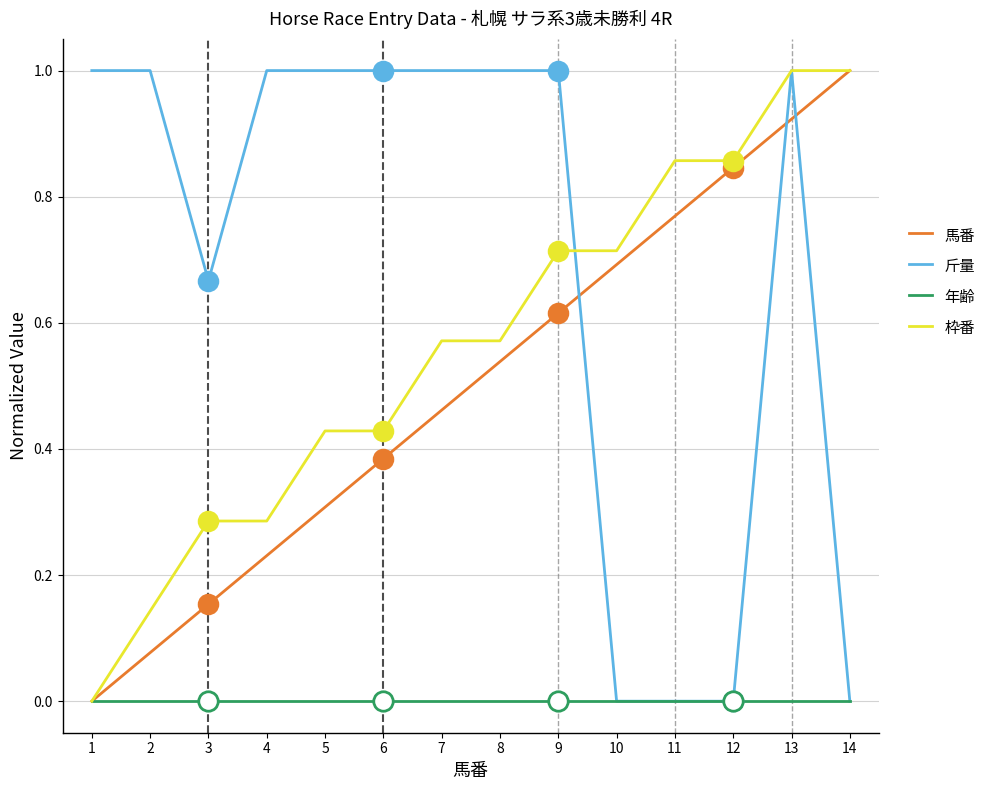

At which category is the sum across all series the highest?

13